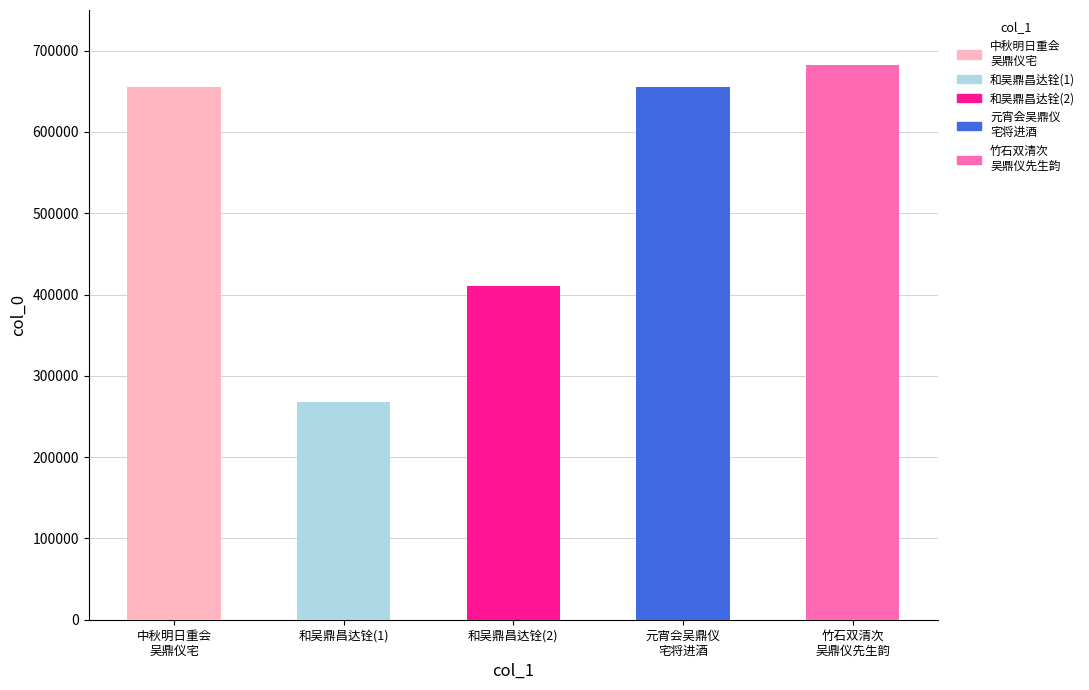

How many data points are less than 654826?

2